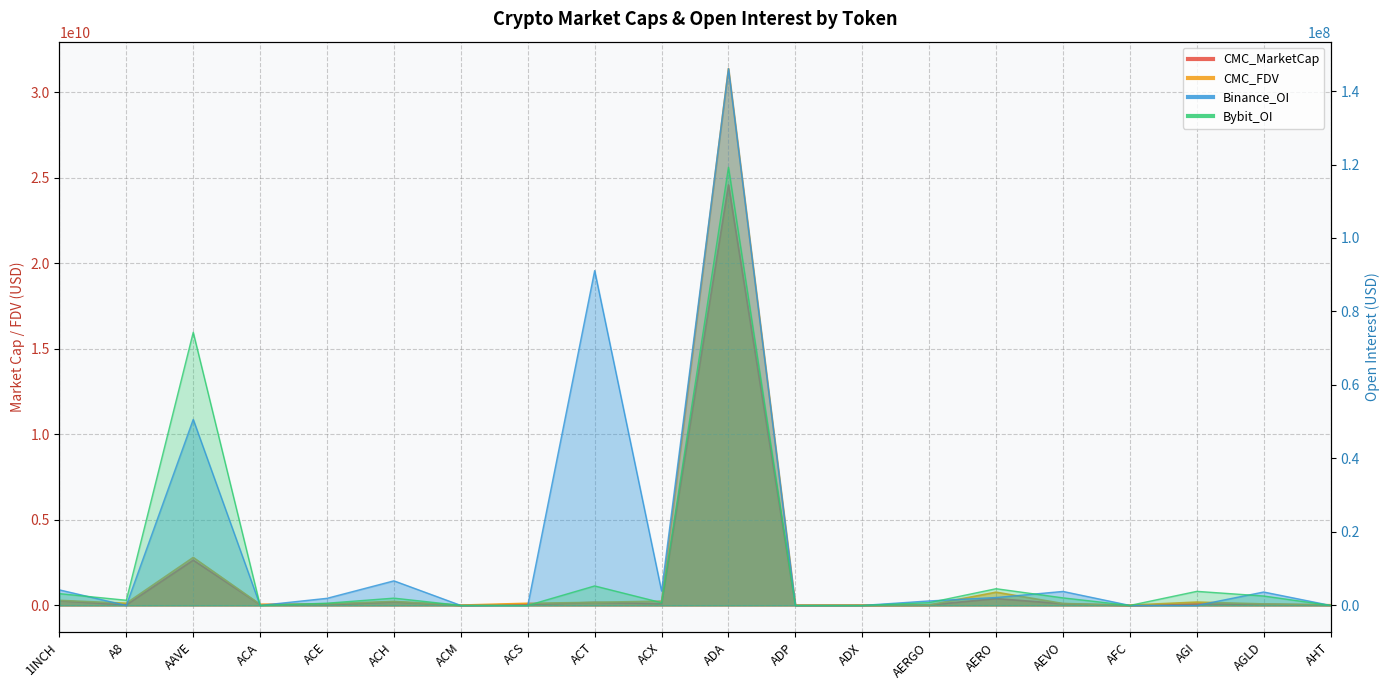

Does the chart have visible grid lines?

Yes